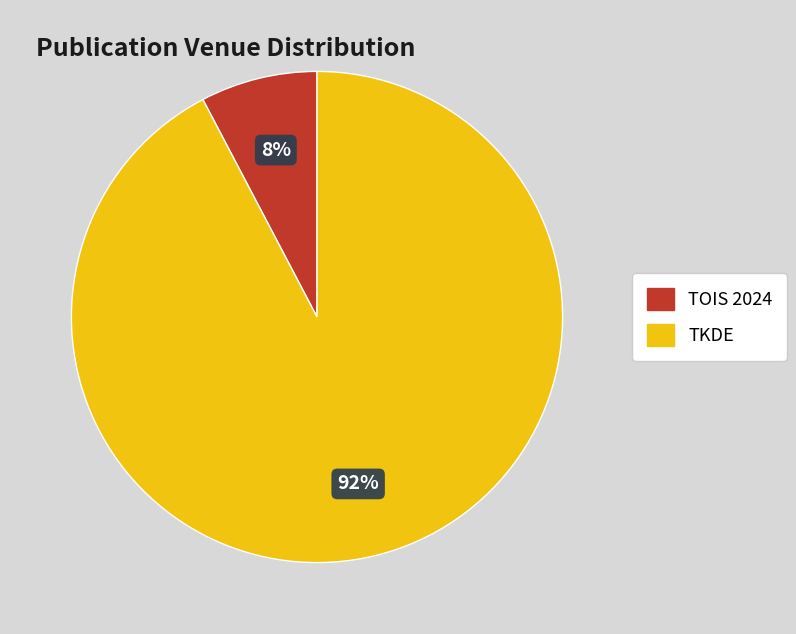

The TKDE slice represents 92% of the pie. True or false?

True